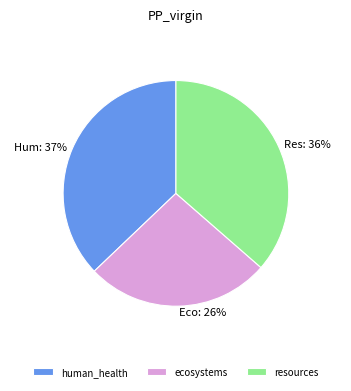

Combined, do ecosystems and resources account for over 50%?

Yes